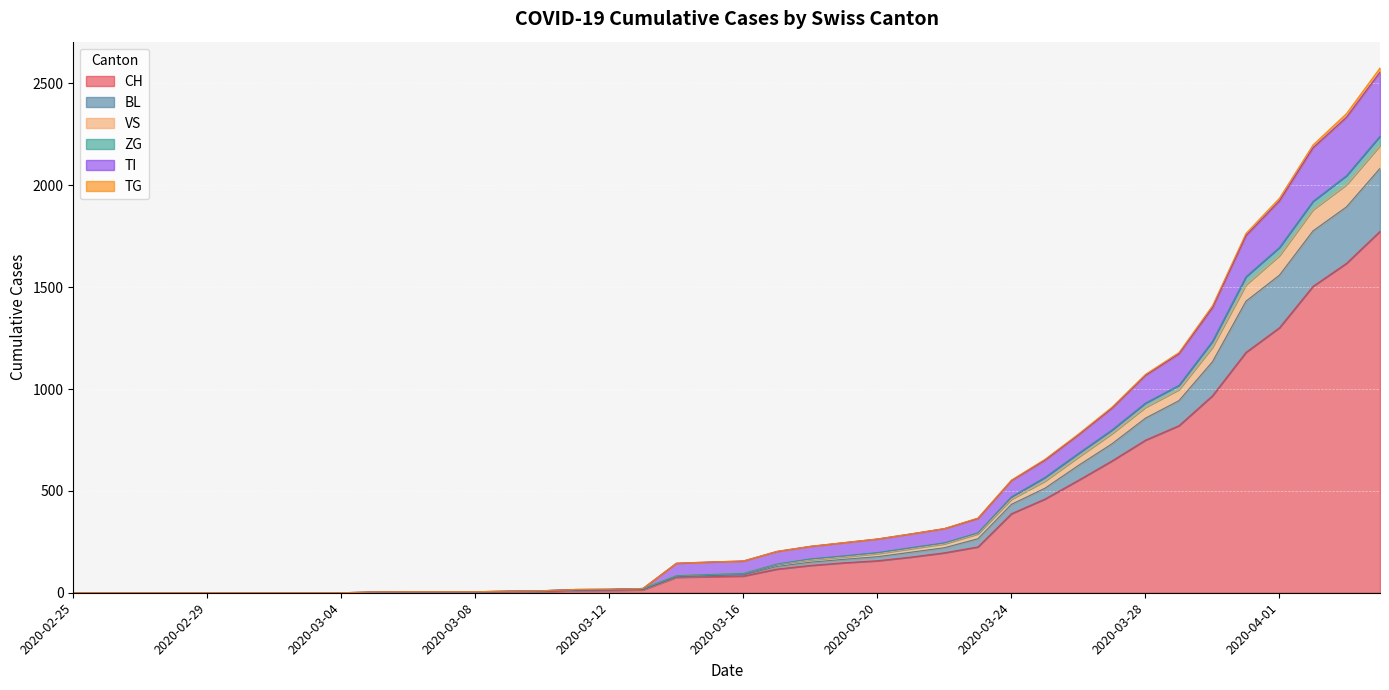

What is the value of the BL point at the 18th from the left?

16